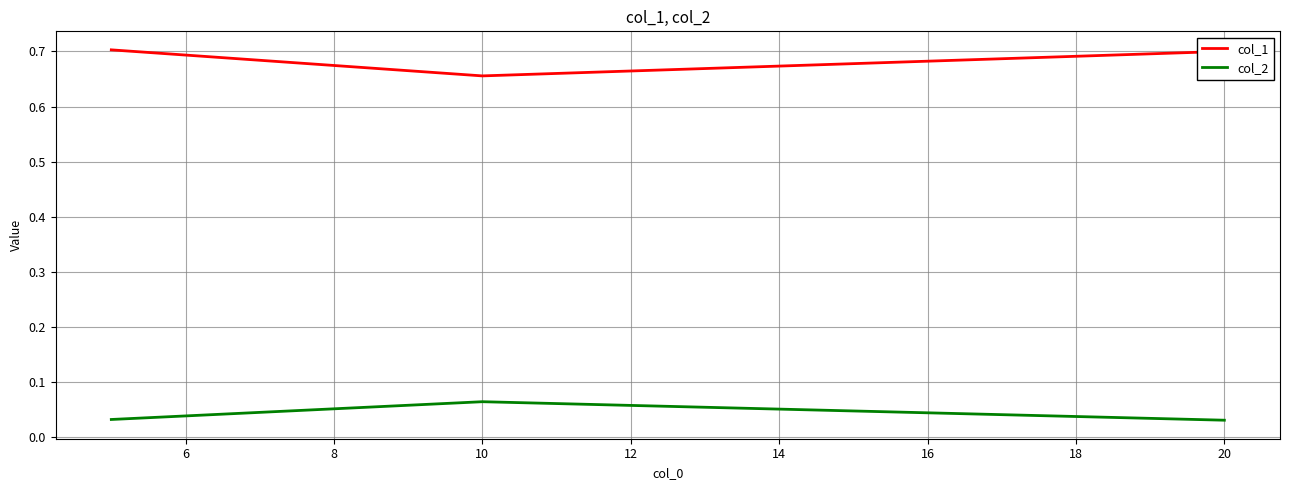

What are all the series names shown in the legend?

col_1, col_2